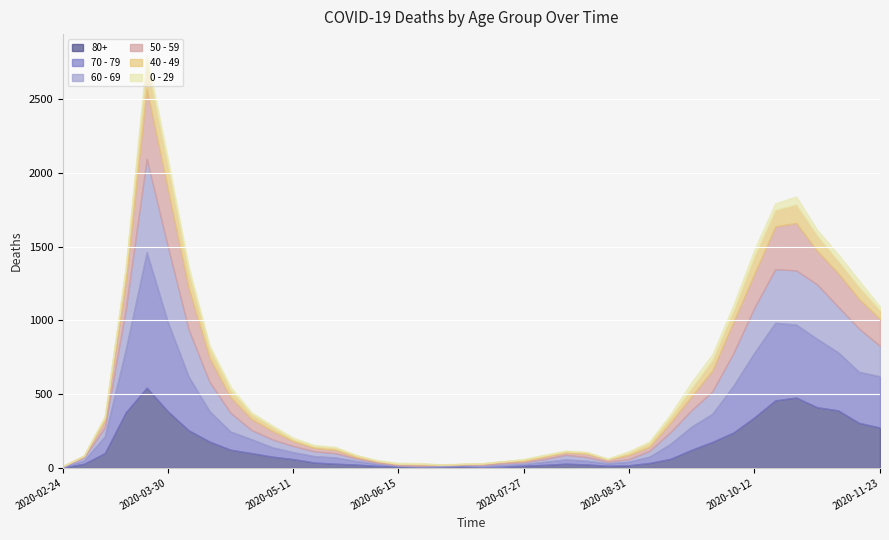

What is the total value across all series at 2020-06-29?

24